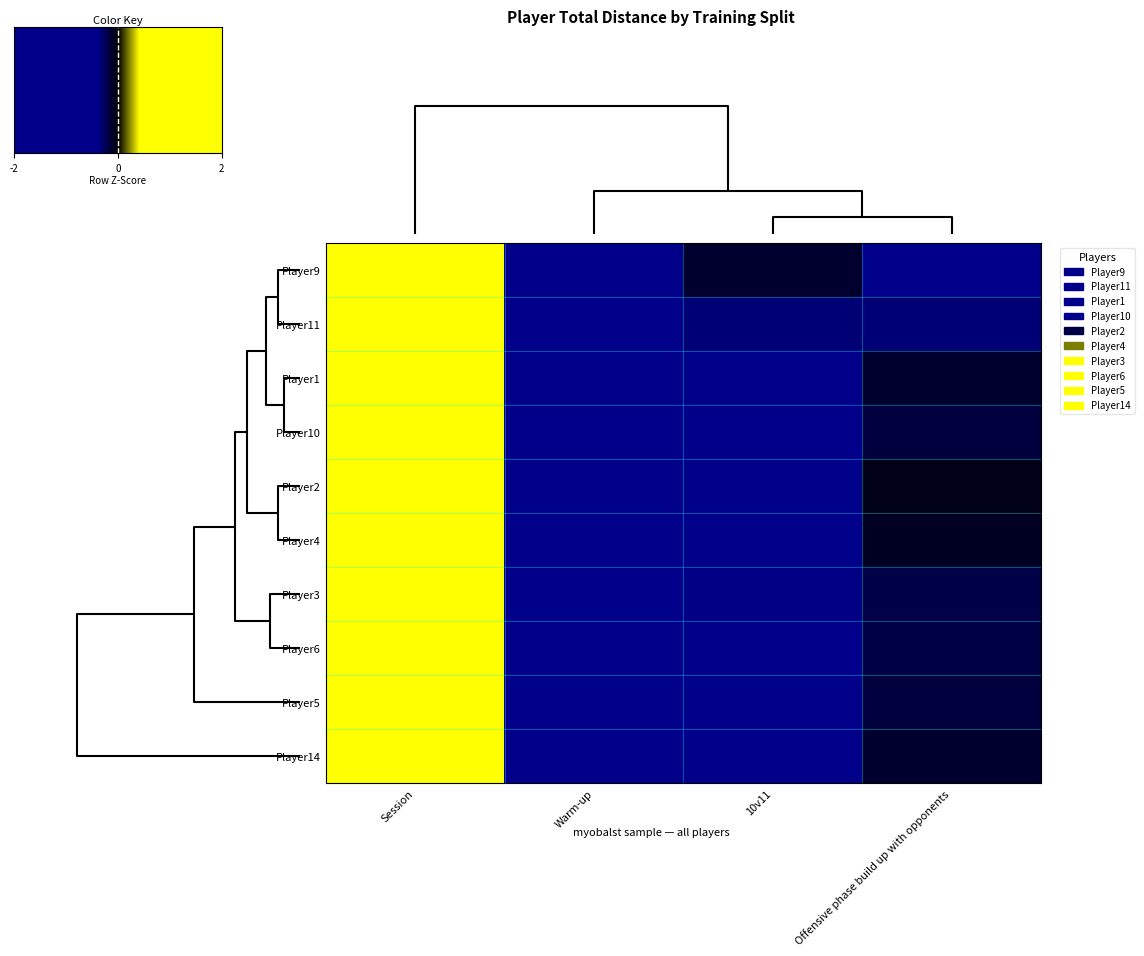

What is the approximate value of Player6 at Warm-up?

-1.1